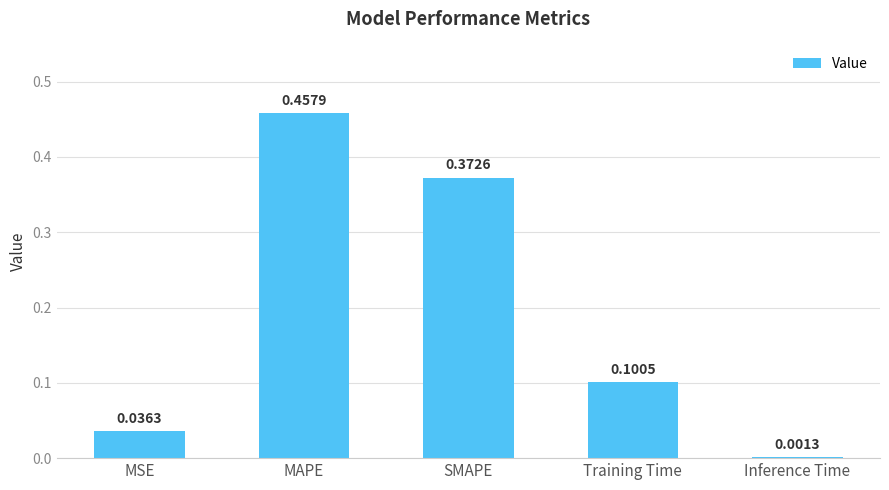

Which label corresponds to the largest value in the chart?

MAPE